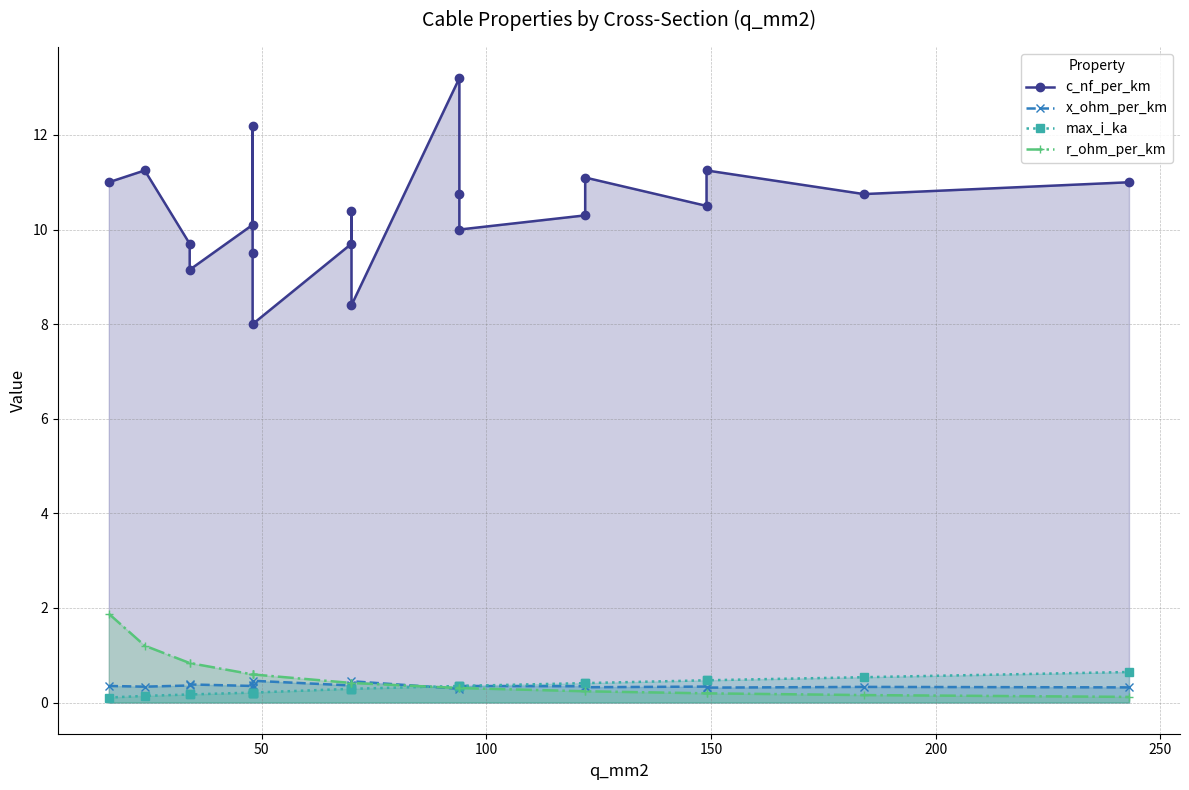

Reading left to right, extract all data points from this chart.

c_nf_per_km: 11.0	11.2	9.7	9.2	10.1	12.2	9.5	8.0	9.7	10.4	8.4	13.2	10.8	10.0	10.3	11.1	10.5	11.2	10.8	11.0
x_ohm_per_km: 0.3	0.3	0.4	0.4	0.3	0.3	0.4	0.5	0.4	0.3	0.5	0.3	0.3	0.3	0.3	0.3	0.3	0.3	0.3	0.3
max_i_ka: 0.1	0.1	0.2	0.2	0.2	0.2	0.2	0.2	0.3	0.3	0.3	0.3	0.3	0.3	0.4	0.4	0.5	0.5	0.5	0.6
r_ohm_per_km: 1.9	1.2	0.8	0.8	0.6	0.6	0.6	0.6	0.4	0.4	0.4	0.3	0.3	0.3	0.2	0.2	0.2	0.2	0.2	0.1